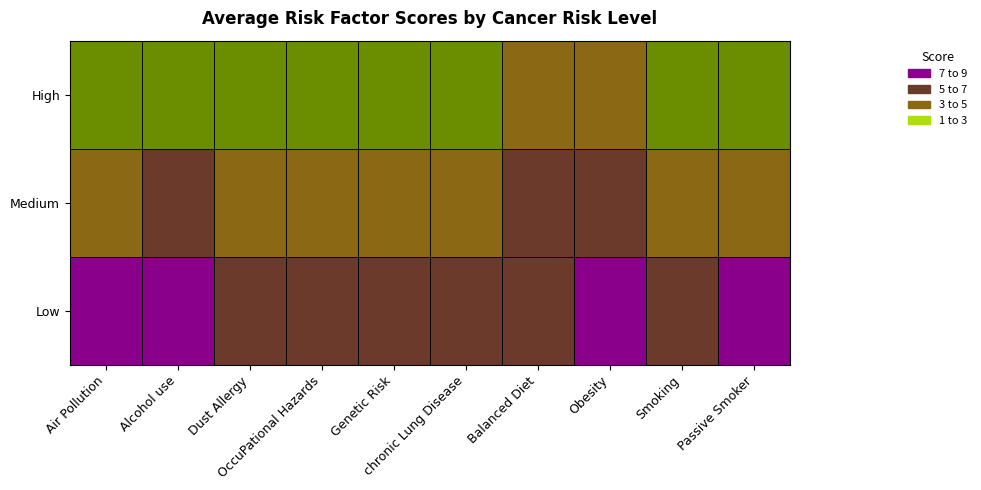

How many distinct data groups are displayed?

3